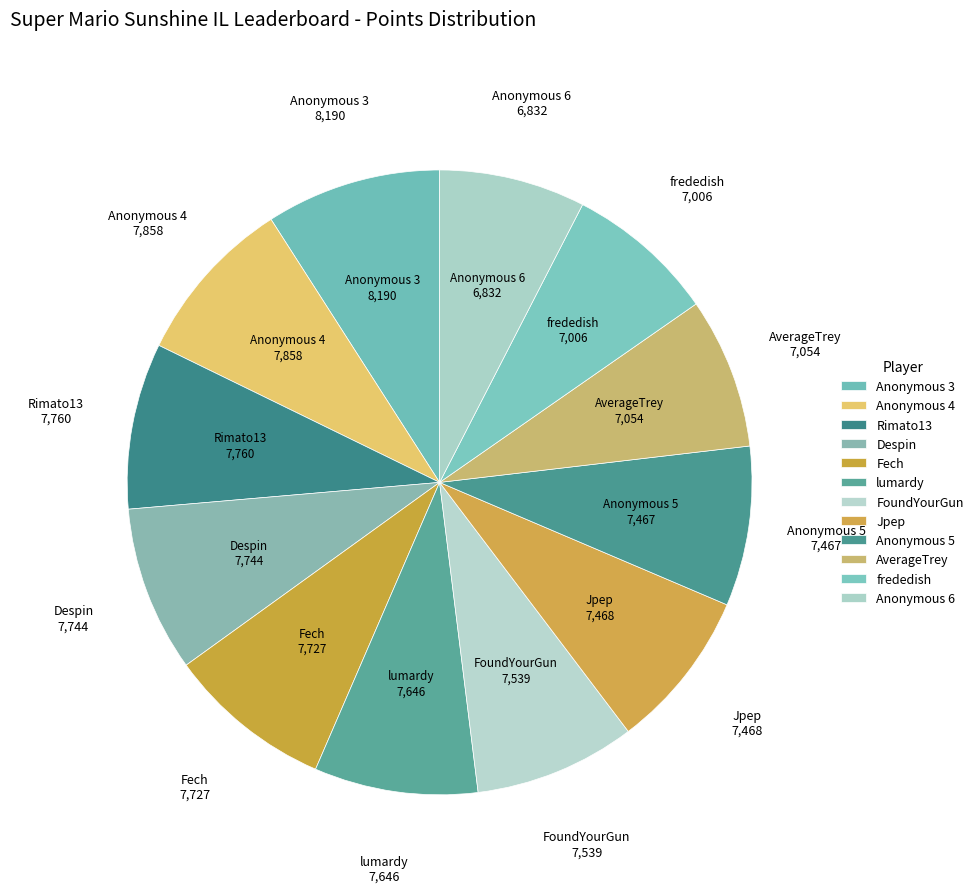

What is the largest slice in the pie chart?

Anonymous 3